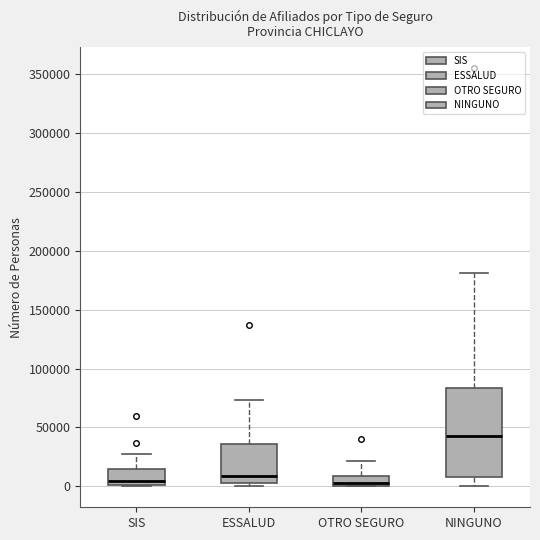

Where does the lower whisker of the box for NINGUNO end on the y-axis? The values are not printed on the chart, so give them approximately, as read against the axis.

0